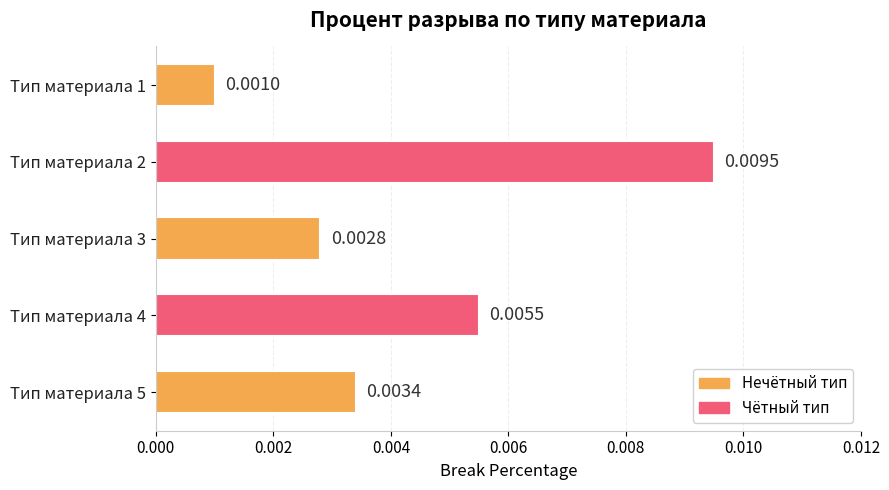

List the labels in order of value, largest first.

Тип материала 2, Тип материала 4, Тип материала 5, Тип материала 3, Тип материала 1